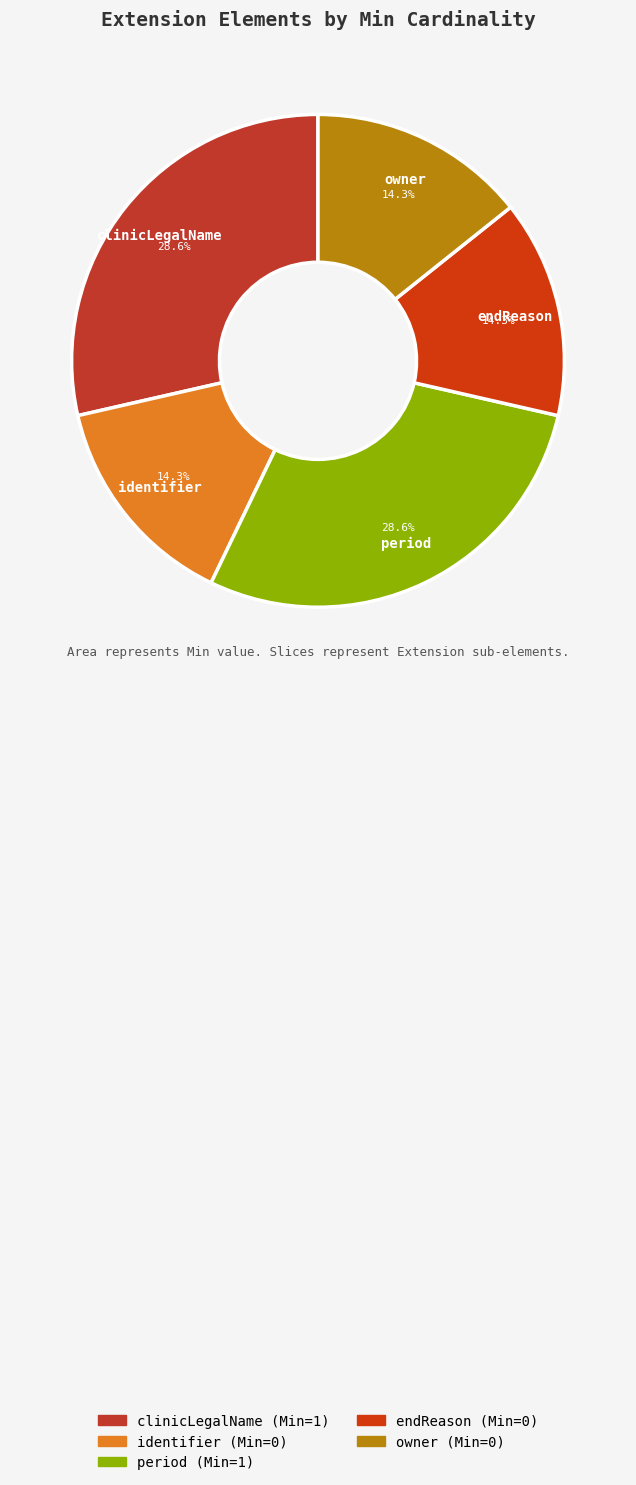

To the nearest percent, what portion does period represent?

29%